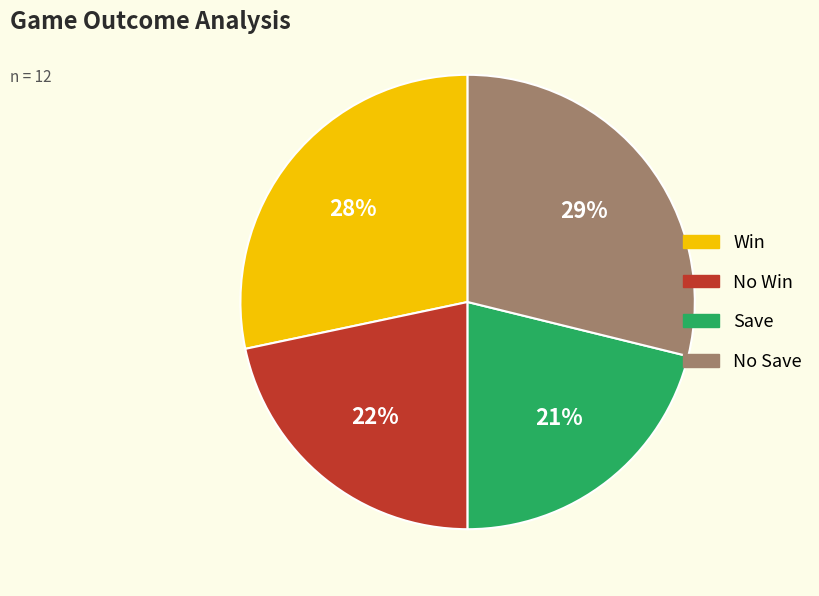

Does any single category account for the majority?

No